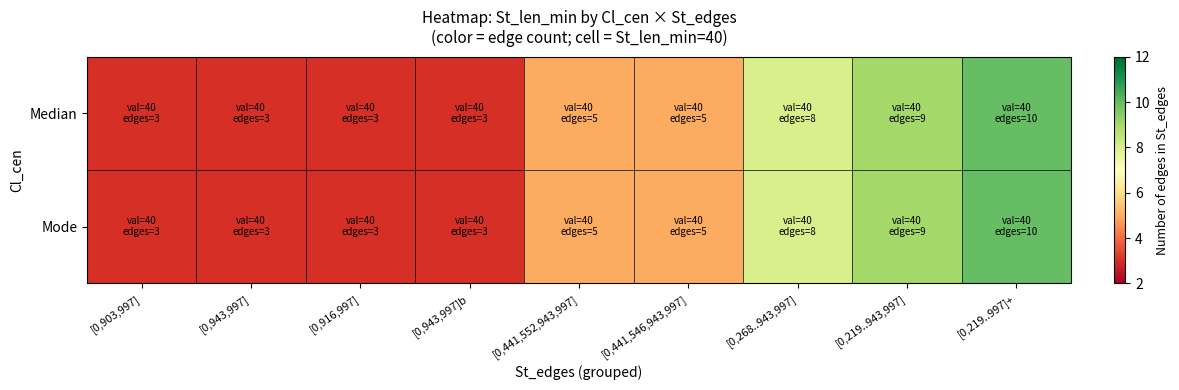

At how many categories does at least one series exceed 5?

3